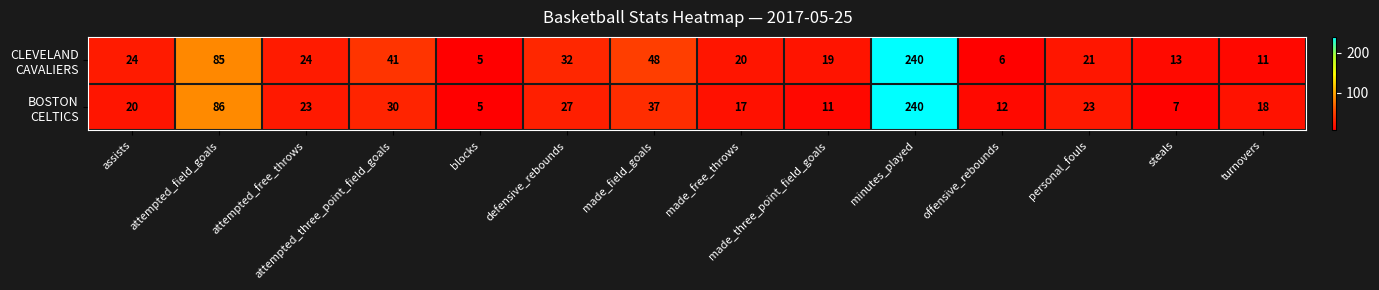

What is the total value across all series at defensive_rebounds?

59